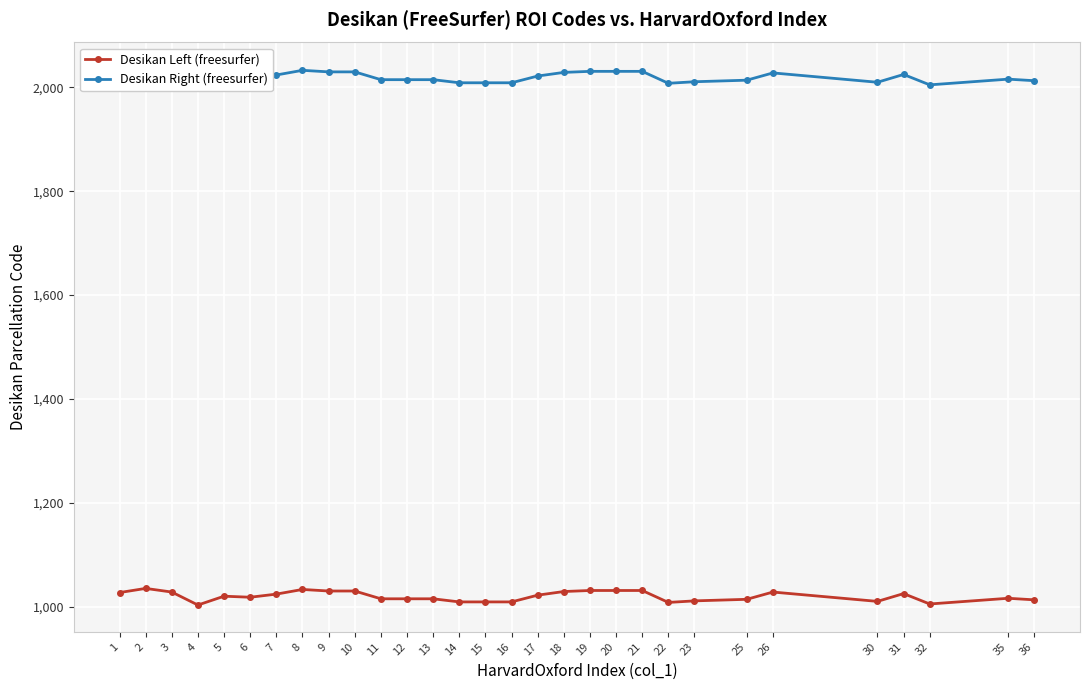

In Desikan Left (freesurfer), how many points are lower than both neighbors (excluding endpoints)?

5